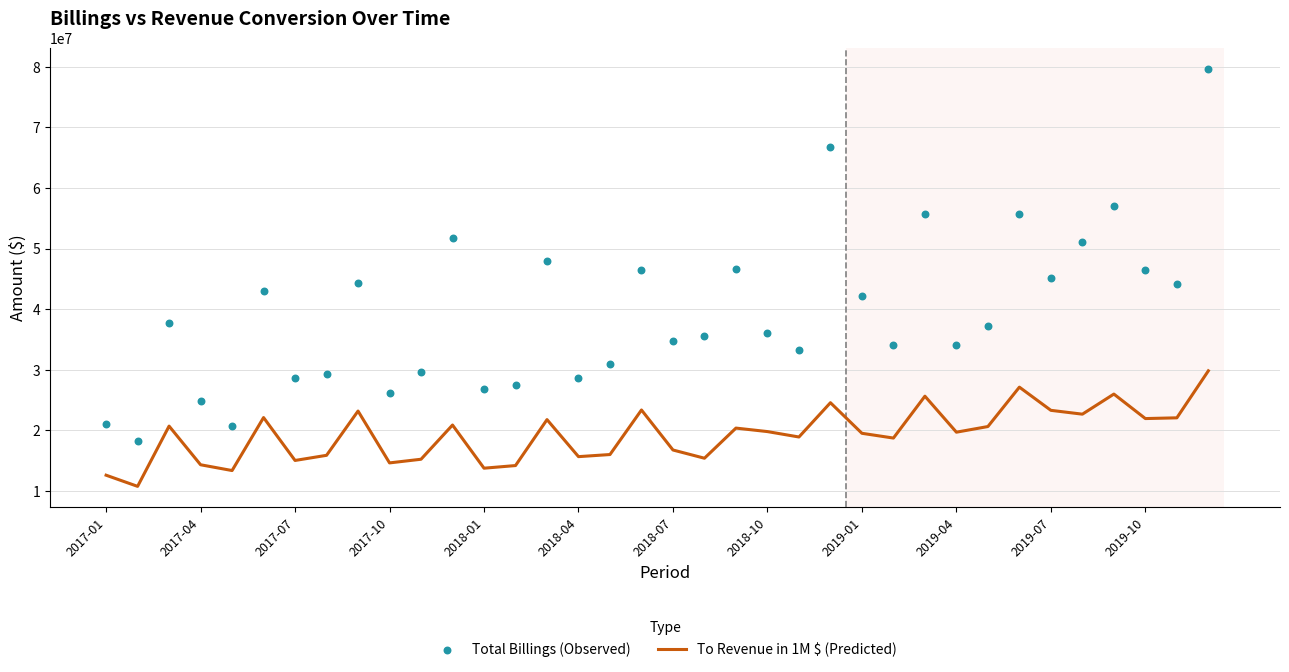

What is the change in value from 2018-10 to 2019-04?

-98563.8